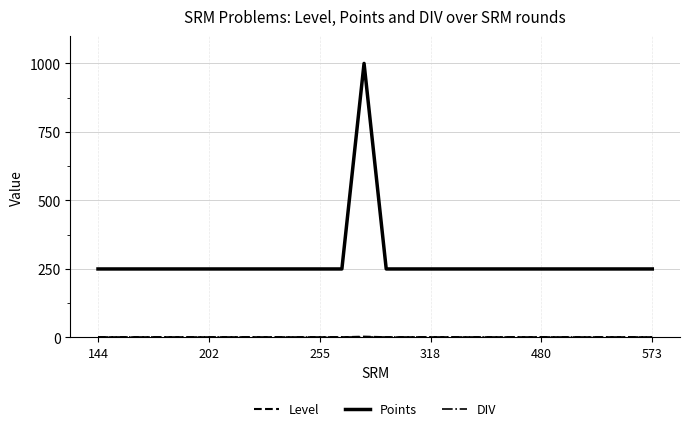

Which series has the largest total across all categories?

Points